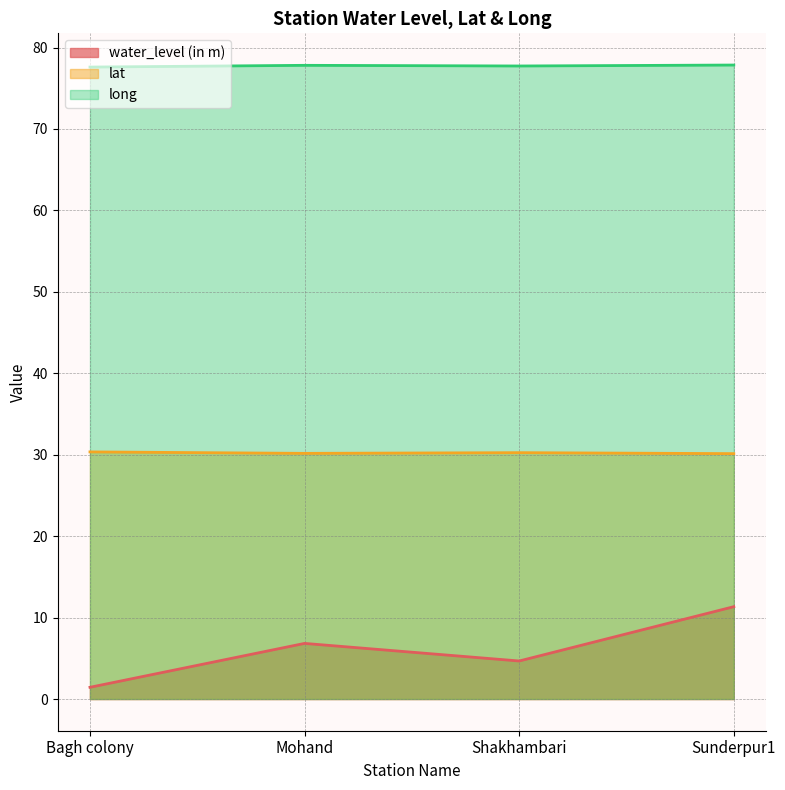

What are all the series names shown in the legend?

water_level (in m), lat, long